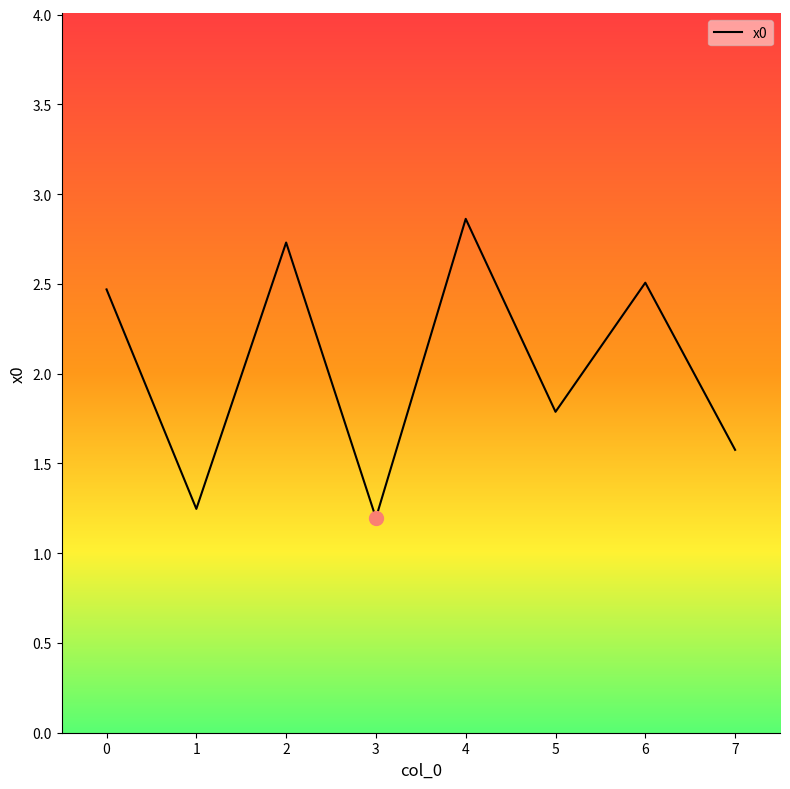

Between 4 and 0, which is larger?

4